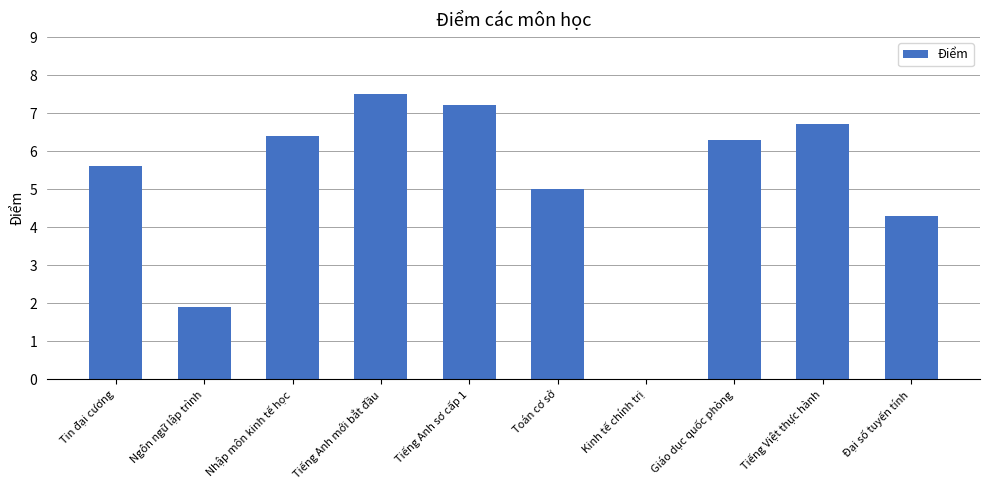

At which label does the data first exceed 6?

Nhập môn kinh tế học